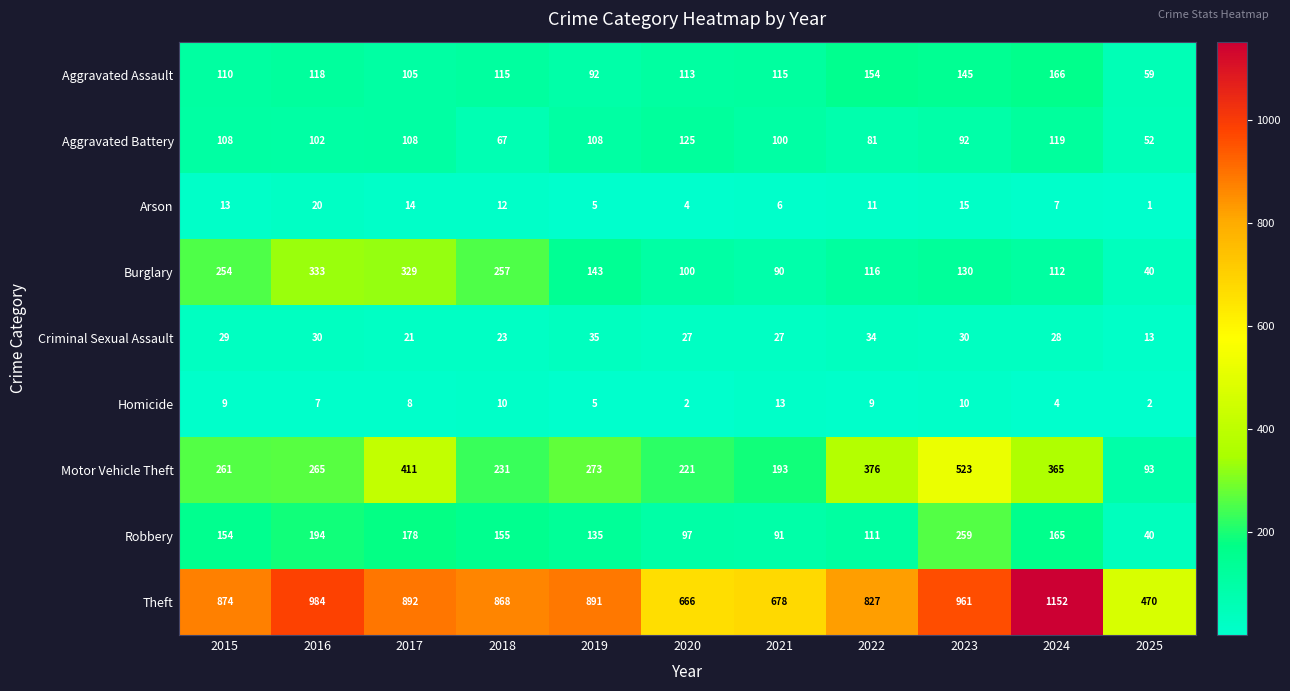

At which category is the sum across all series the highest?

2023